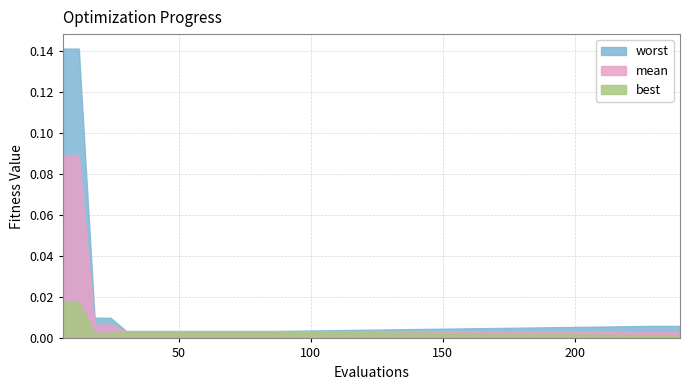

Where is best nearest to the value 0?

228